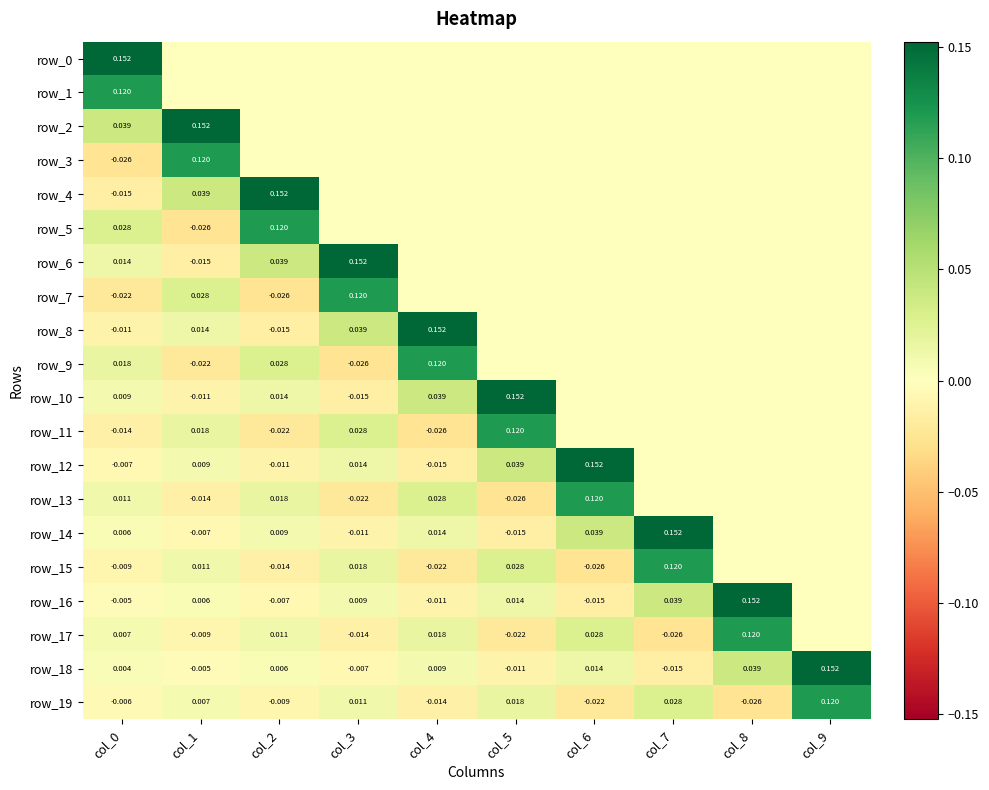

What is the spread (max minus min) of values at col_5?

0.2